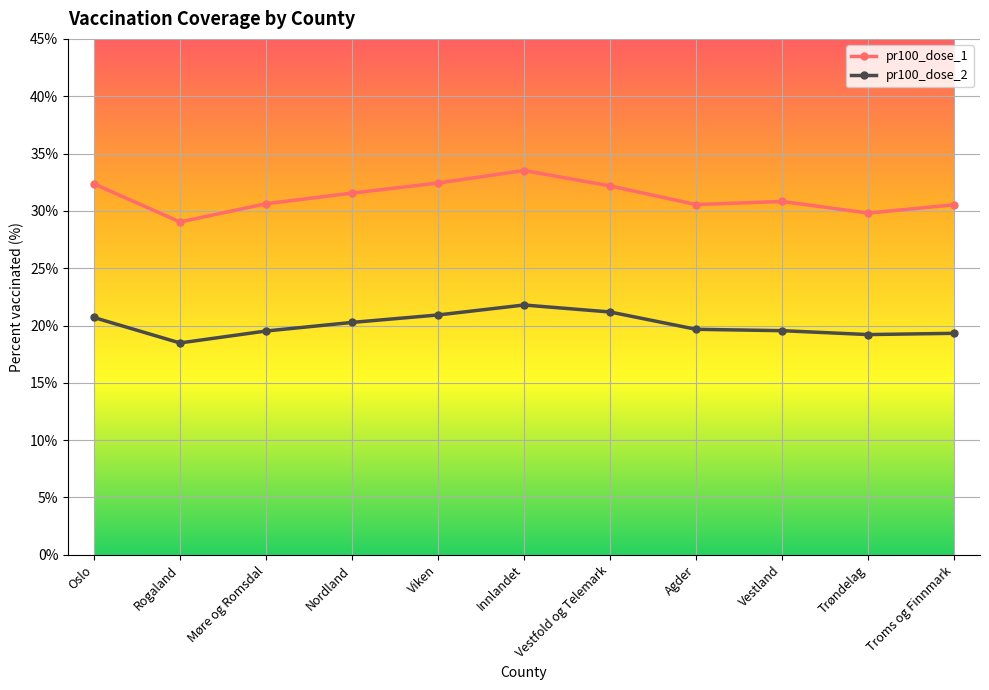

What is the maximum value for pr100_dose_2?

21.8